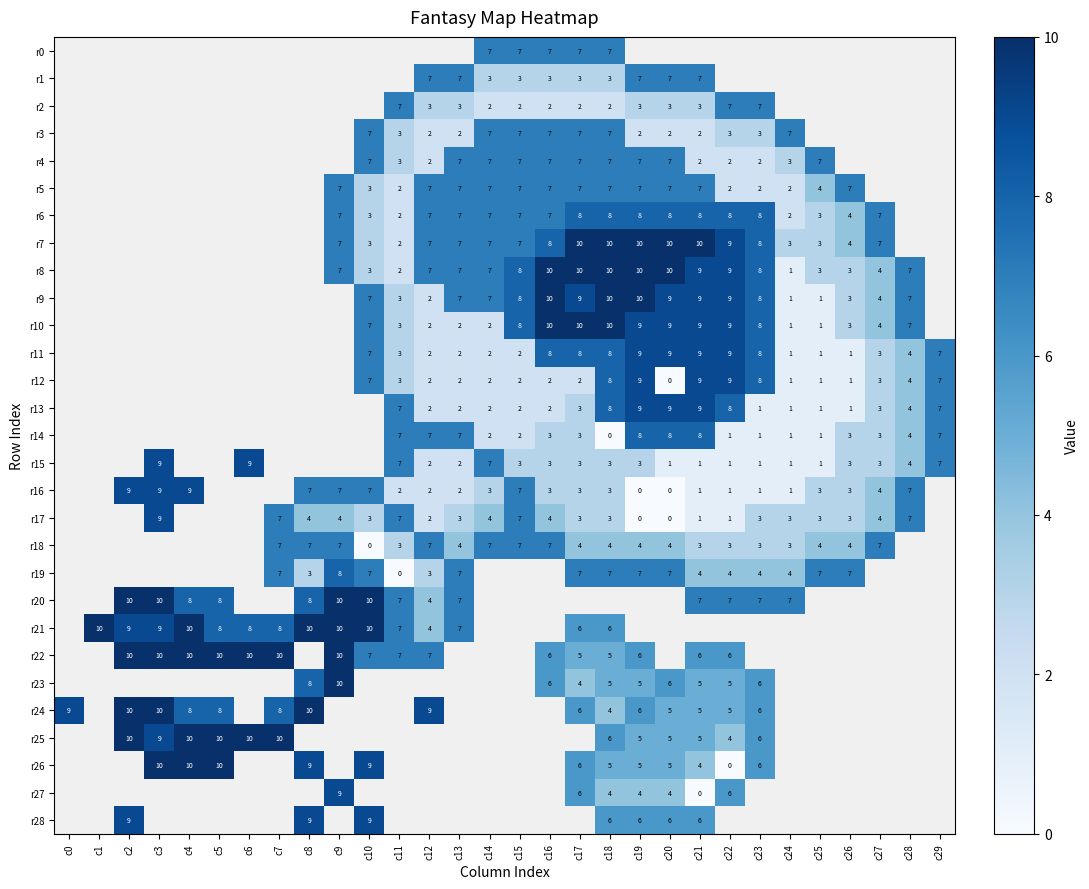

True or false: r25 has a value of 8 at c21.

False